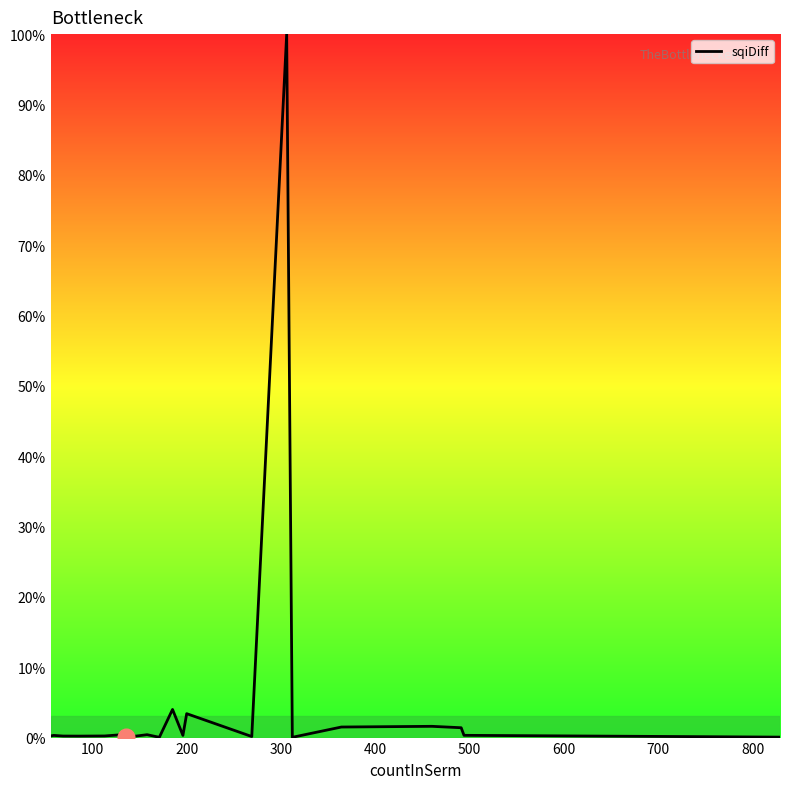

What is the maximum value shown in the chart?

100.0